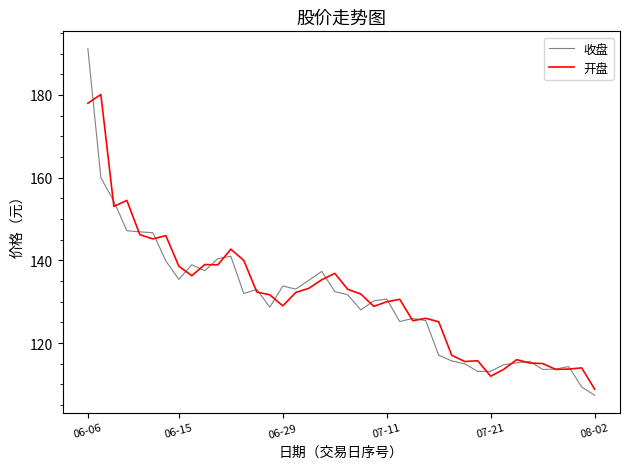

Which series has the largest range (max minus min)?

收盘